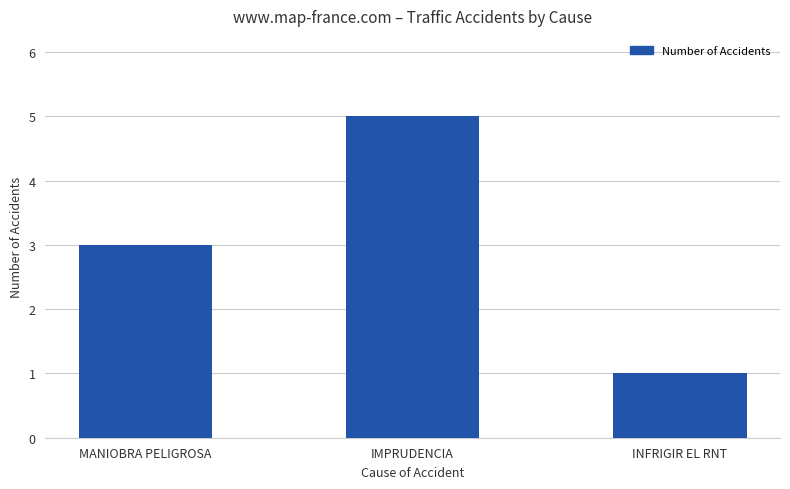

Which label corresponds to the smallest value in the chart?

INFRIGIR EL RNT